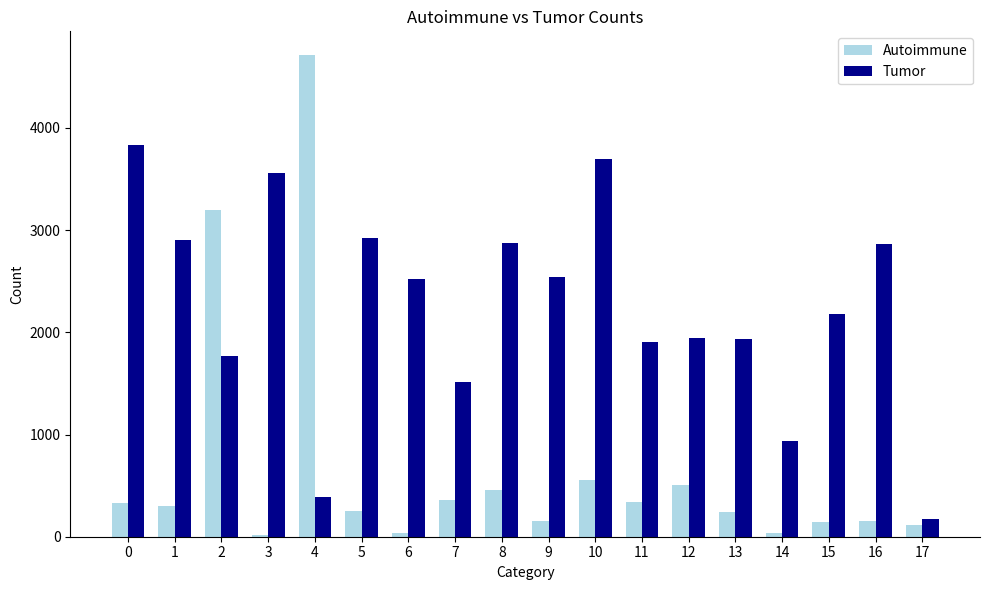

What is the difference between the maximum and minimum values in the Autoimmune series?

4689